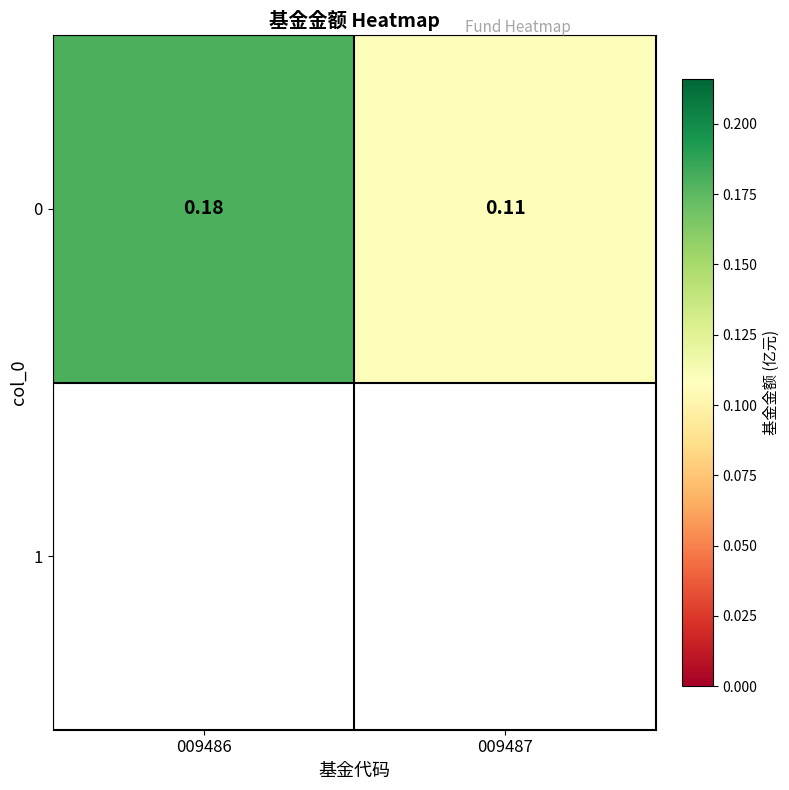

What is the greatest value displayed?

0.2